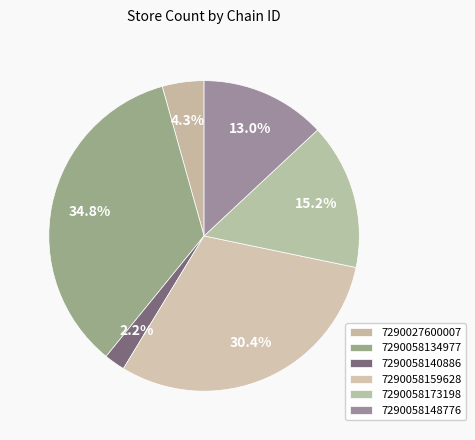

Combined, do 7290058140886 and 7290058173198 account for over 50%?

No